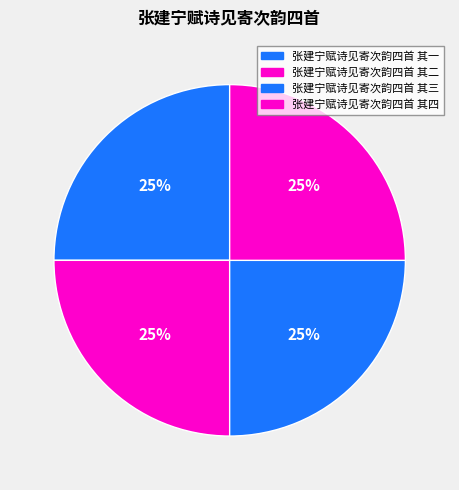

To the nearest percent, what is the average slice percentage?

25%